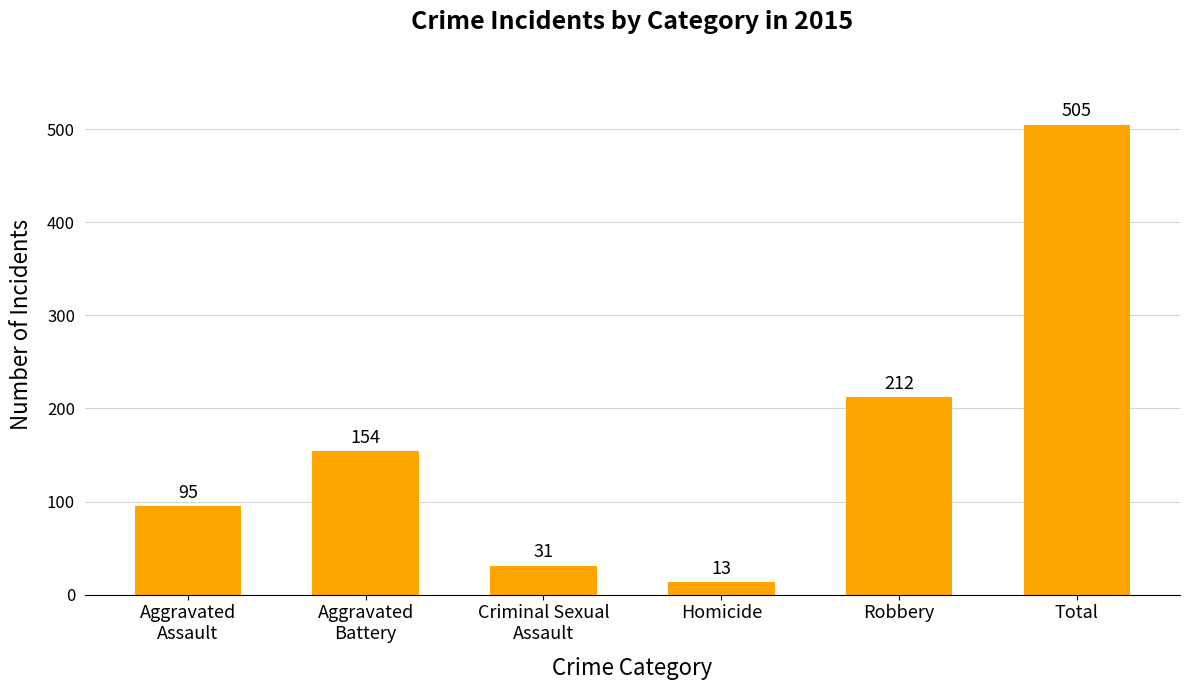

What is the sum of the values at Criminal Sexual
Assault and Total?

536